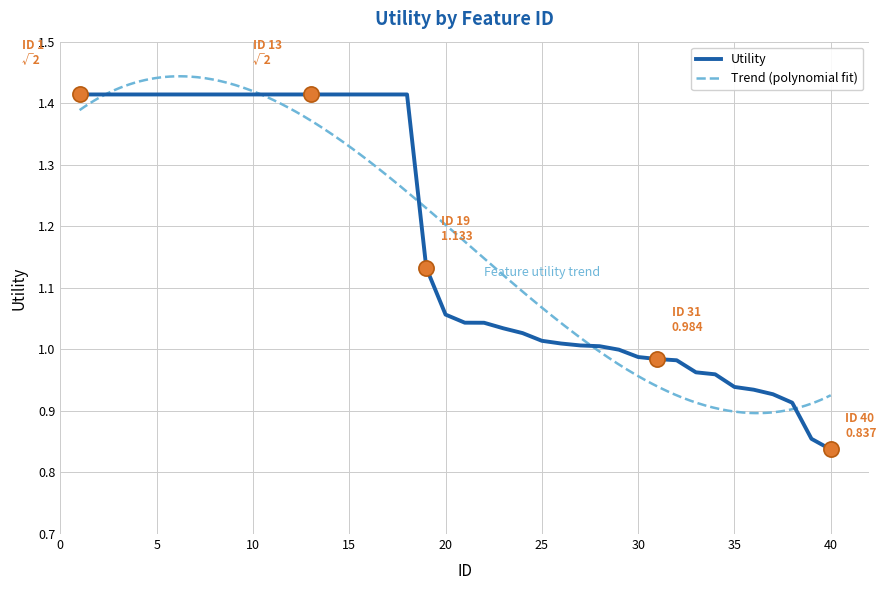

Which has a higher value, 10 or 39?

10